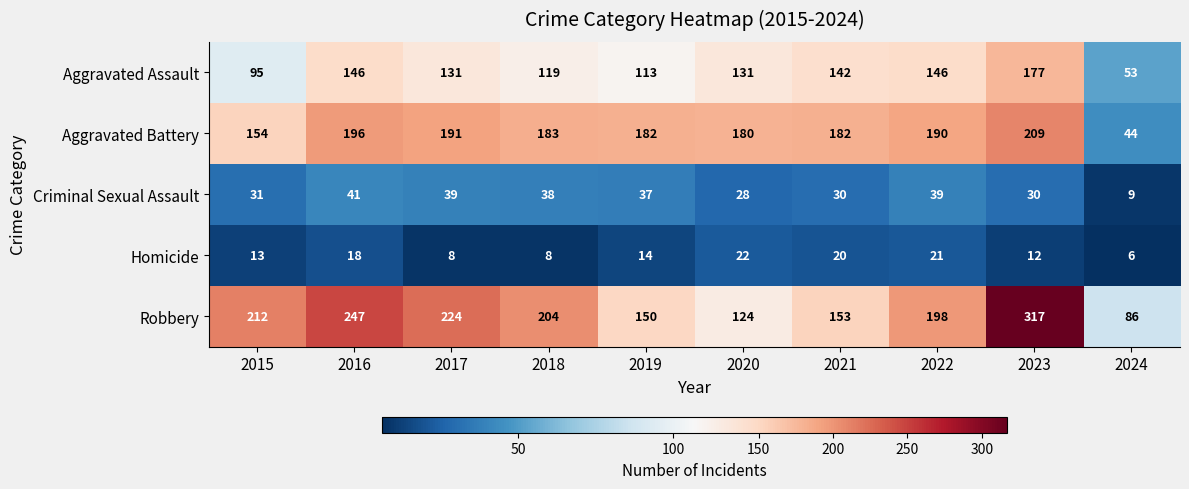

What is the difference between the Homicide values at 2023 and 2022?

9